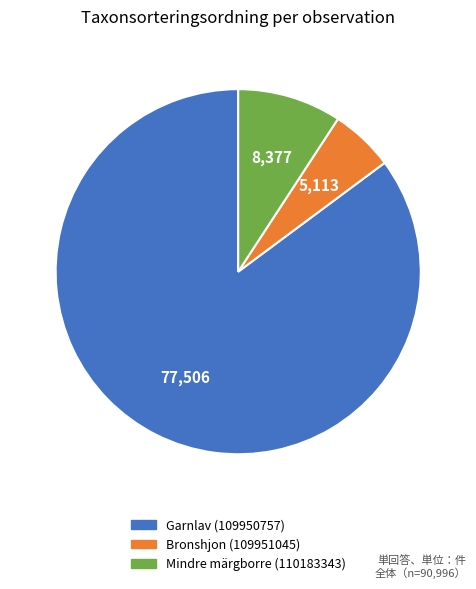

Which slice is the largest?

Garnlav (109950757)